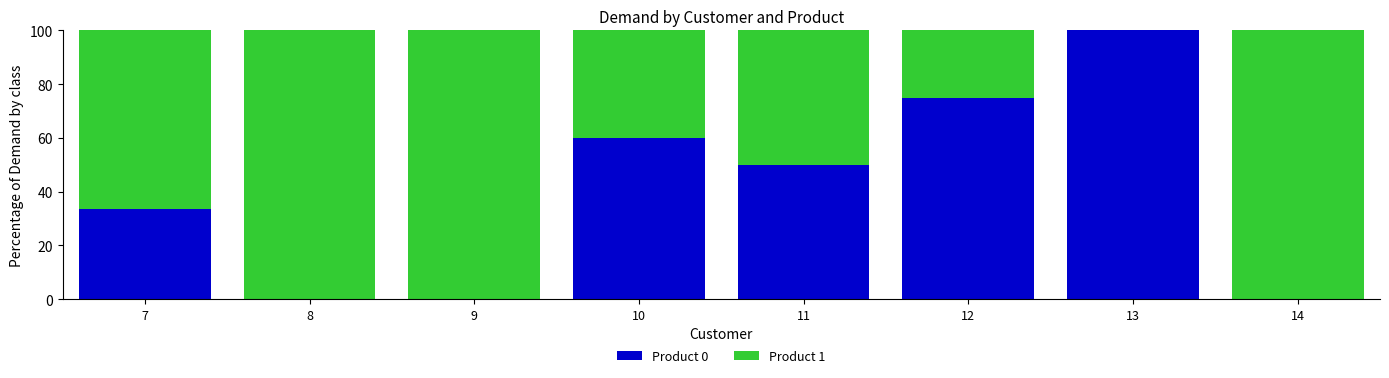

Read the Product 0 value at 11.

50.0